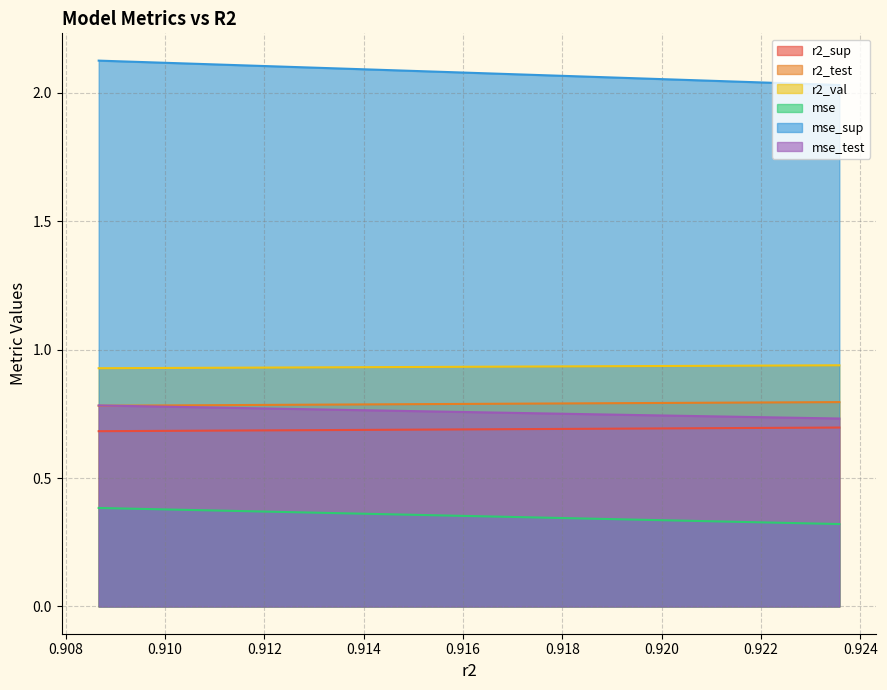

What are all the series names shown in the legend?

r2_sup, r2_test, r2_val, mse, mse_sup, mse_test